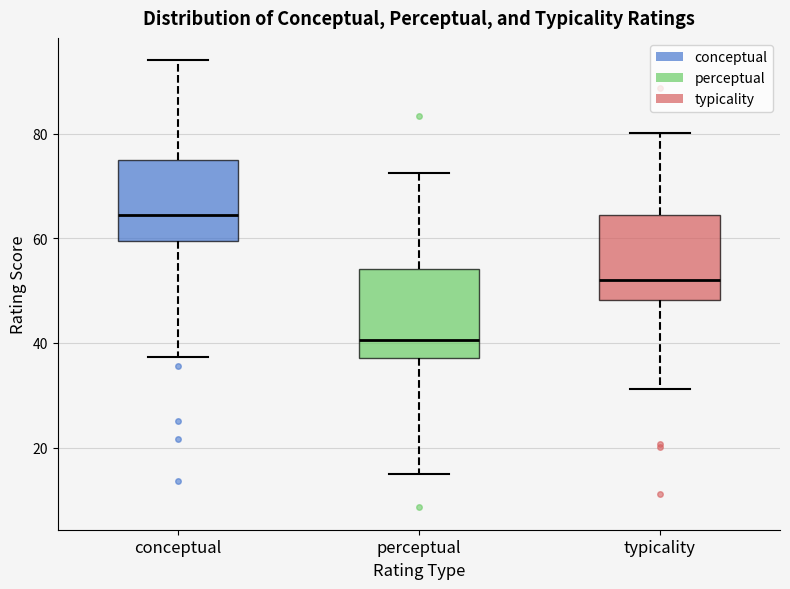

Reading left to right, read every box against the y-axis: the position of its median line, the range the box covers, and the ends of its whiskers. The values are not printed on the chart, so give them approximately, as read against the axis.

conceptual: median 64, box 60 to 74, whiskers 38 to 94
perceptual: median 40, box 38 to 54, whiskers 16 to 72
typicality: median 52, box 48 to 64, whiskers 32 to 80